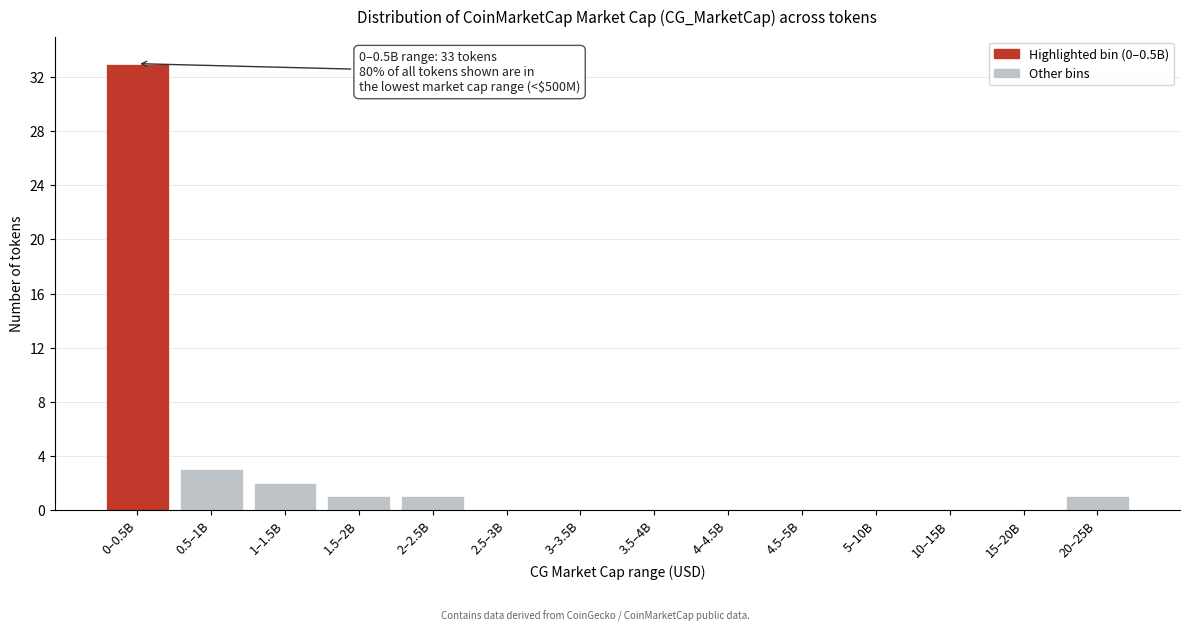

Reading left to right, what are all the values shown in this chart?

0–0.5B=33	0.5–1B=3	1–1.5B=2	1.5–2B=1	2–2.5B=1	2.5–3B=0	3–3.5B=0	3.5–4B=0	4–4.5B=0	4.5–5B=0	5–10B=0	10–15B=0	15–20B=0	20–25B=1